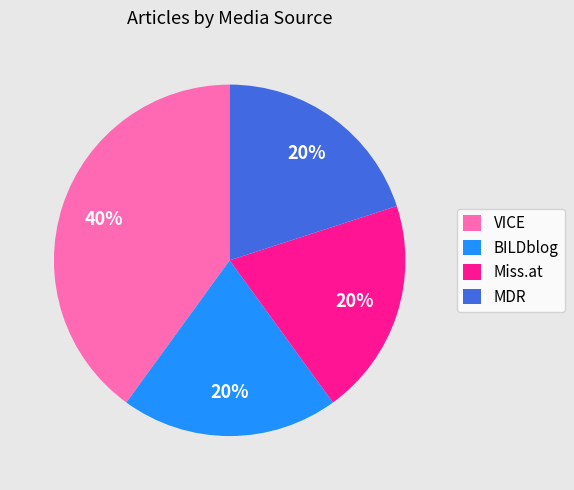

Between BILDblog and VICE, which is larger?

VICE